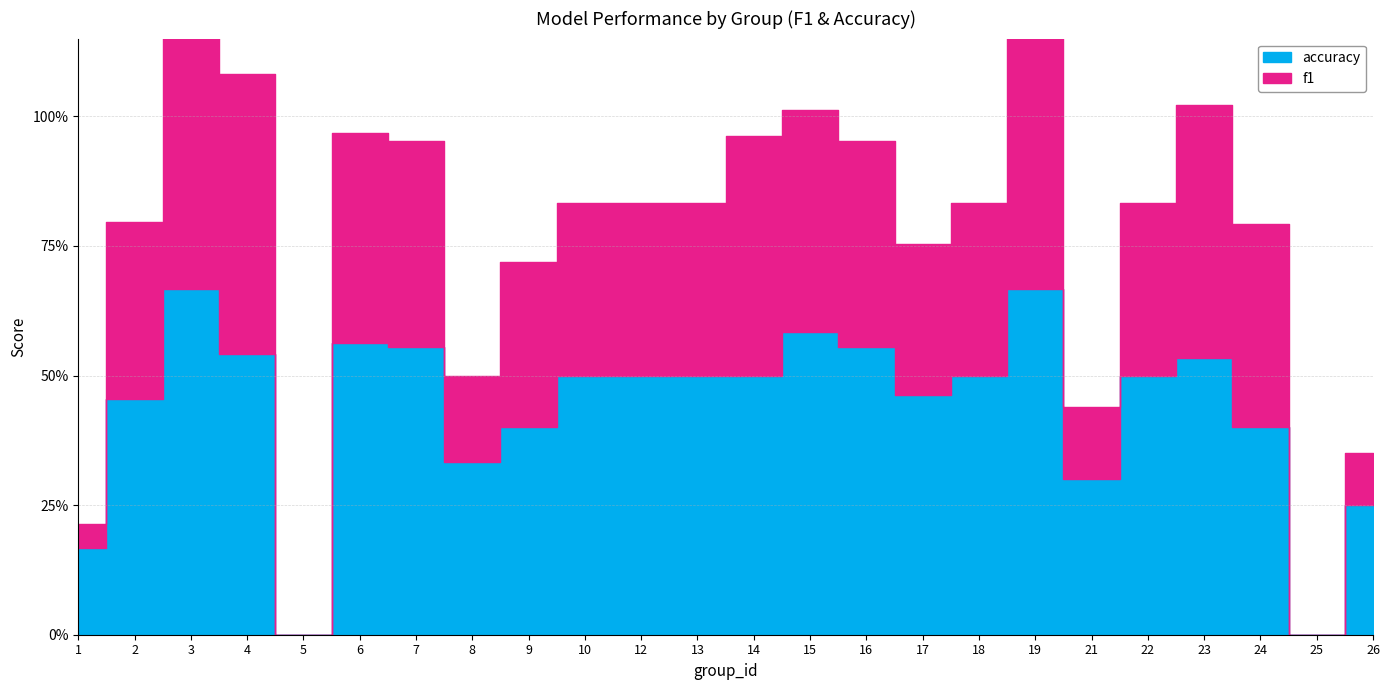

At which category does f1 reach its first local valley?

5